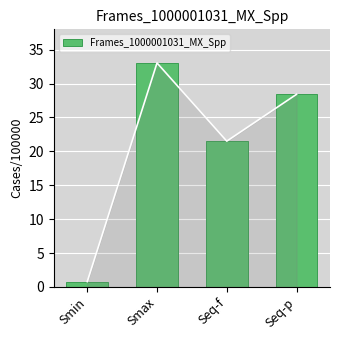

List the labels in order of value, smallest first.

Smin, Seq-f, Seq-p, Smax